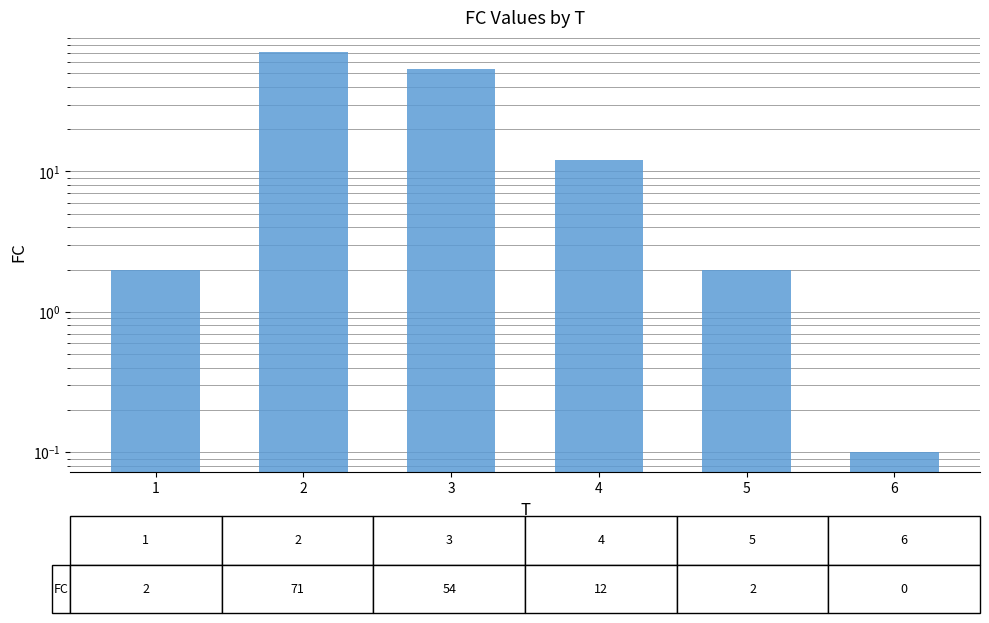

What is the average value?

23.5